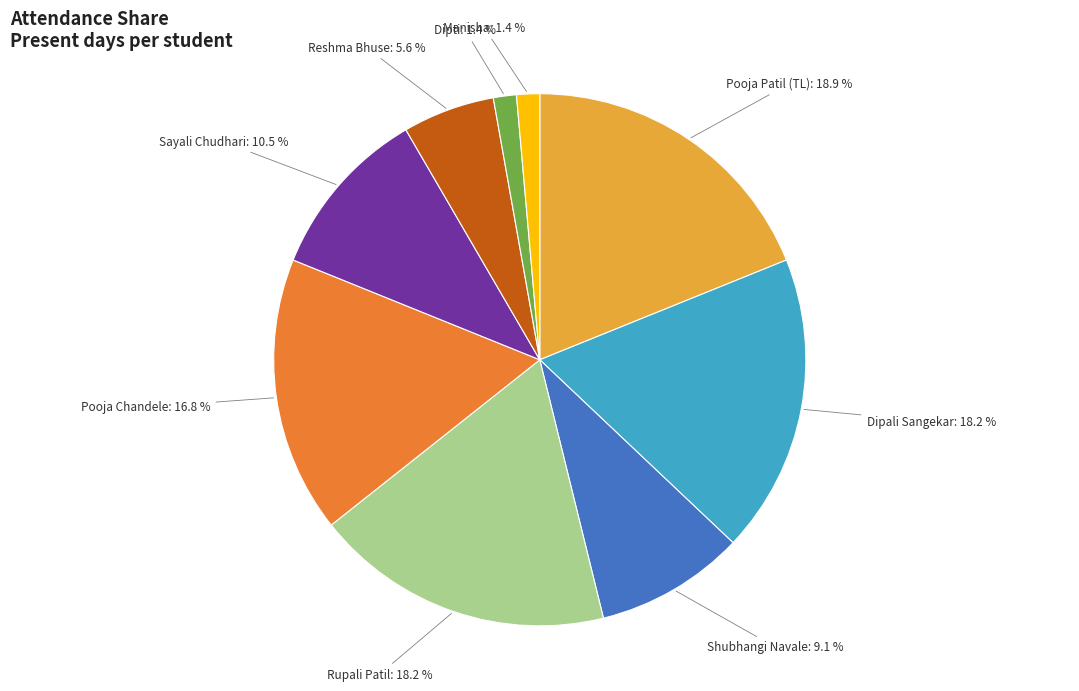

Is there any slice that represents more than half of the pie?

No